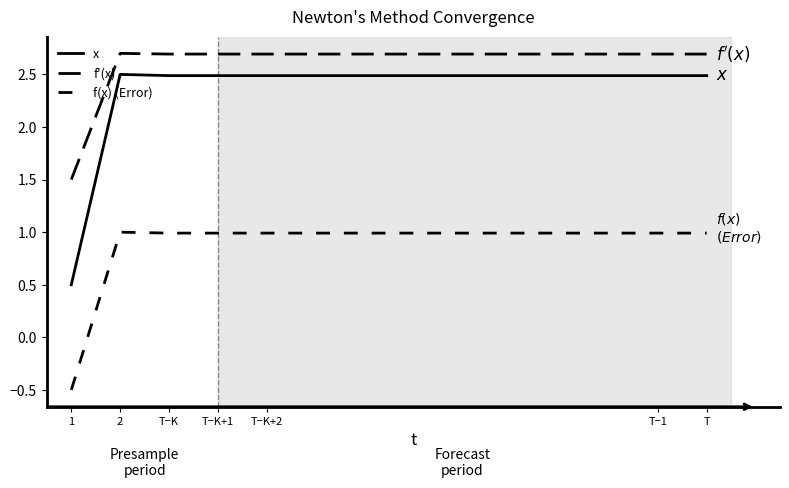

How many lines are shown in the chart?

3